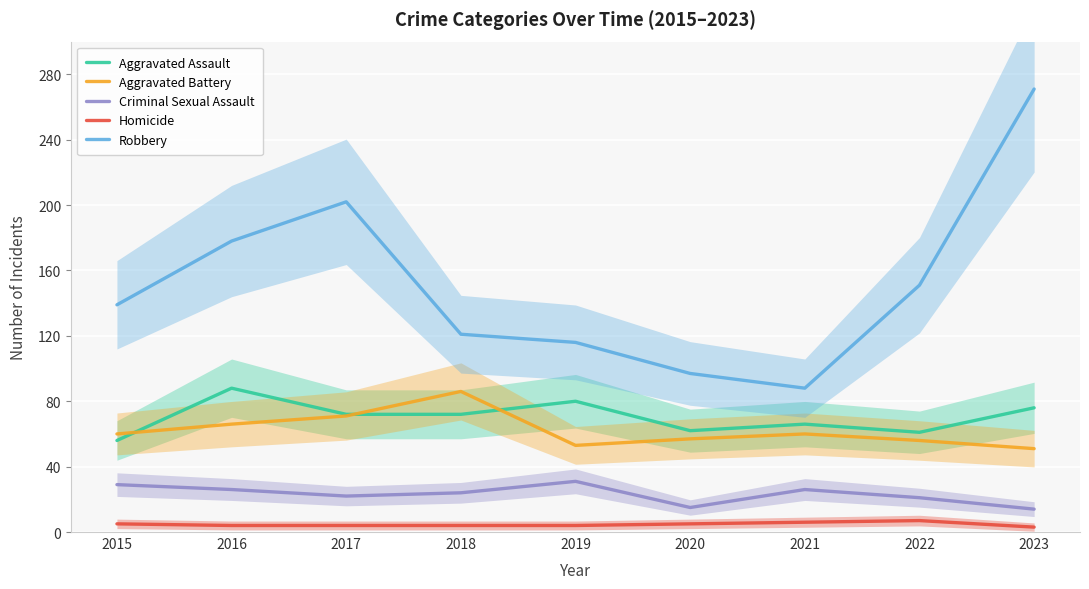

Is it true that Criminal Sexual Assault equals 15 at 2020?

True